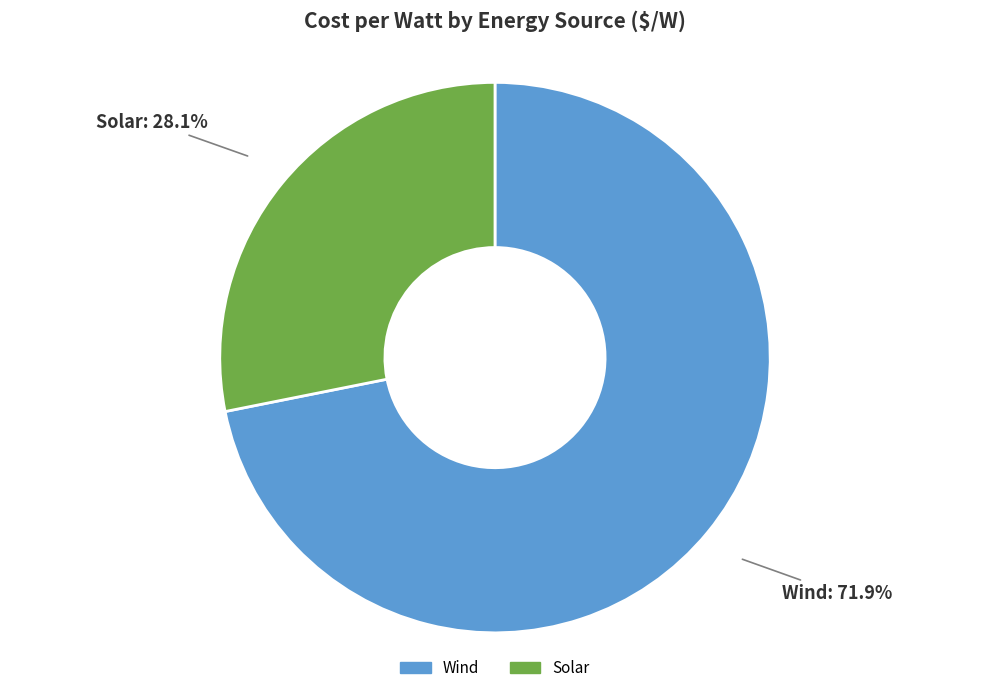

Rank the categories by value from lowest to highest.

Solar, Wind